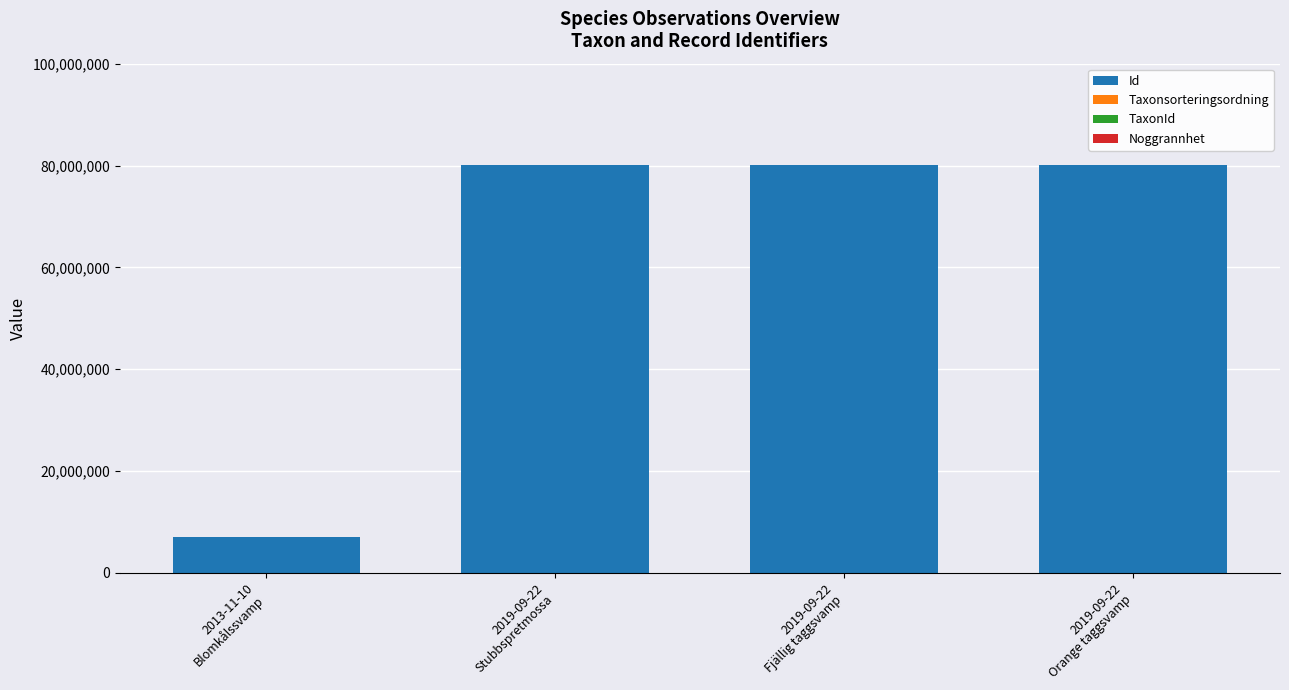

What is the maximum value for Id?

80045315